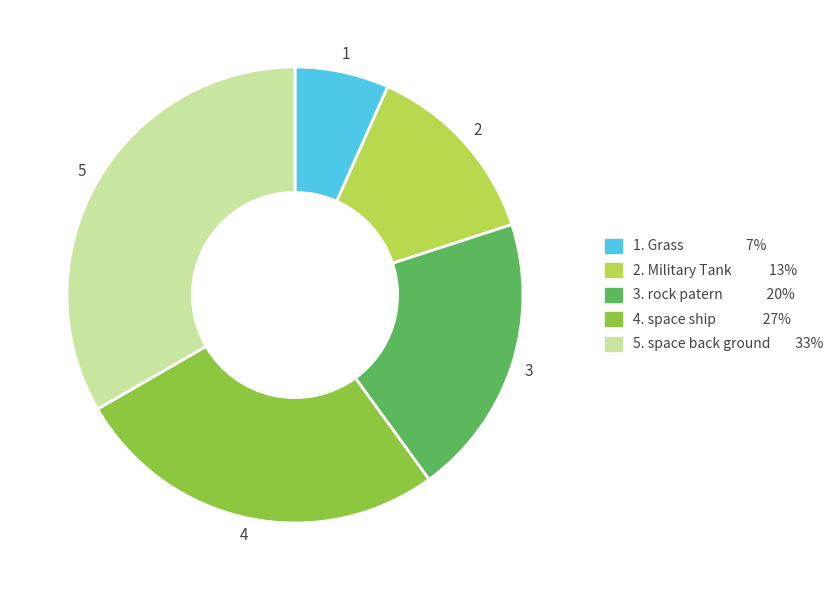

Does any single category account for the majority?

No